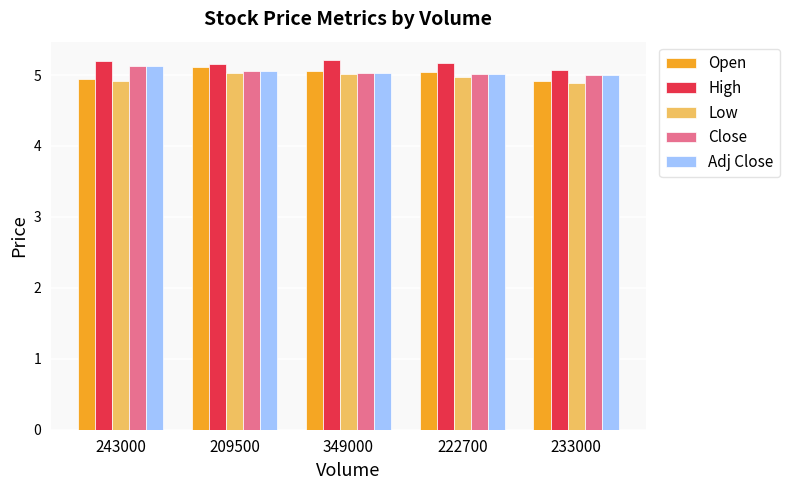

What is the minimum value for Adj Close?

5.0